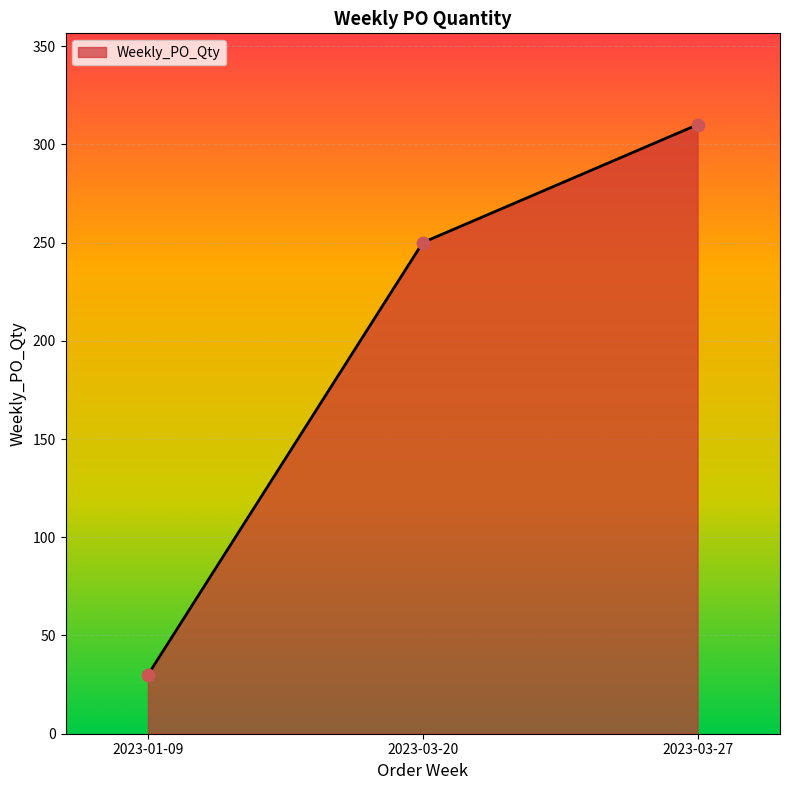

What is the change in value from 2023-03-20 to 2023-03-27?

+60